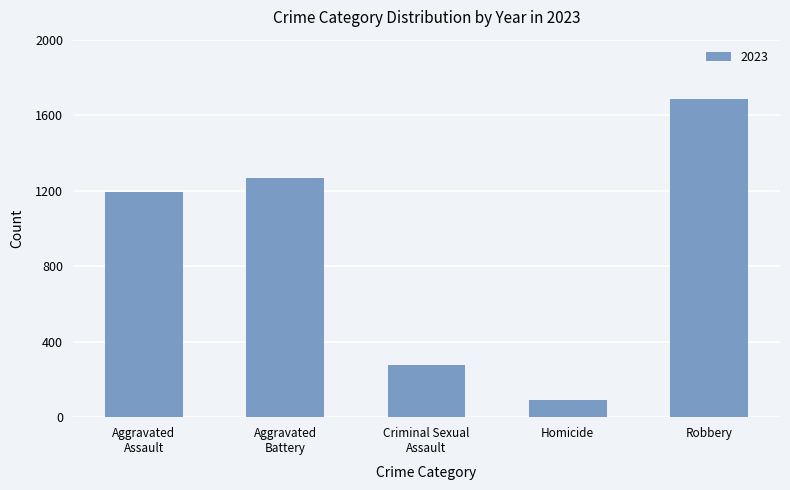

Is it true that the value at Homicide is 93?

True